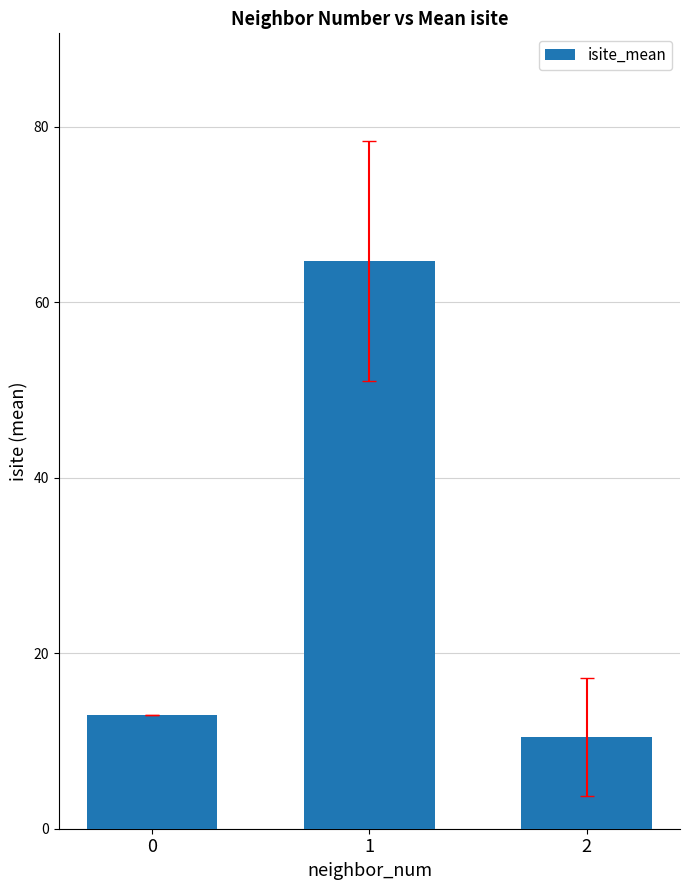

What is the value of the 3rd bar from the left?

10.5